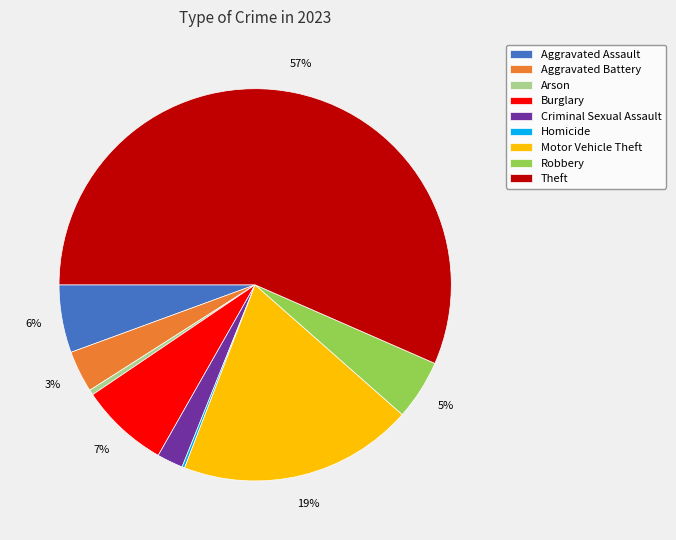

Does any single category account for the majority?

Yes